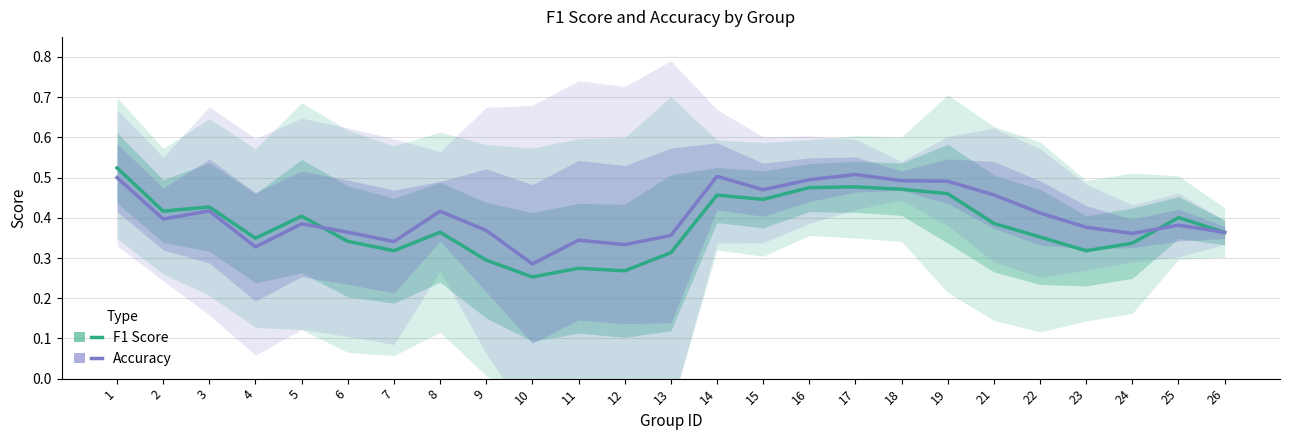

How many times do Accuracy and F1 Score cross each other?

2